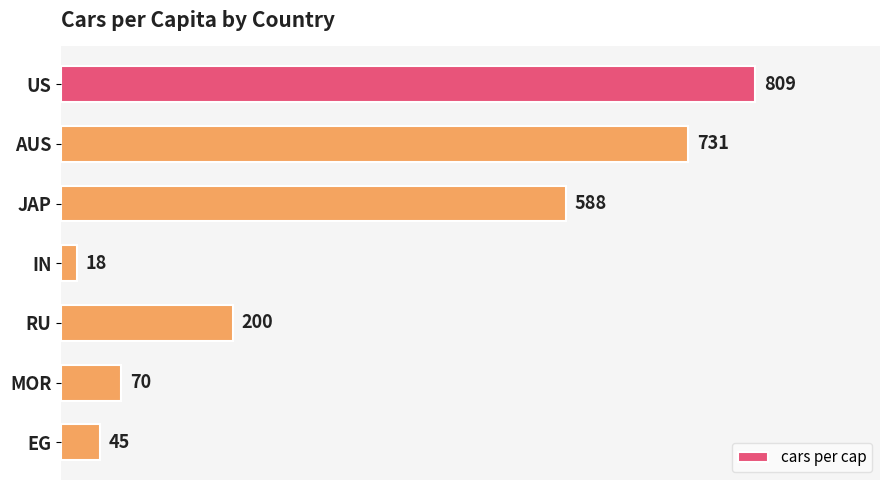

What position from the top is EG?

7